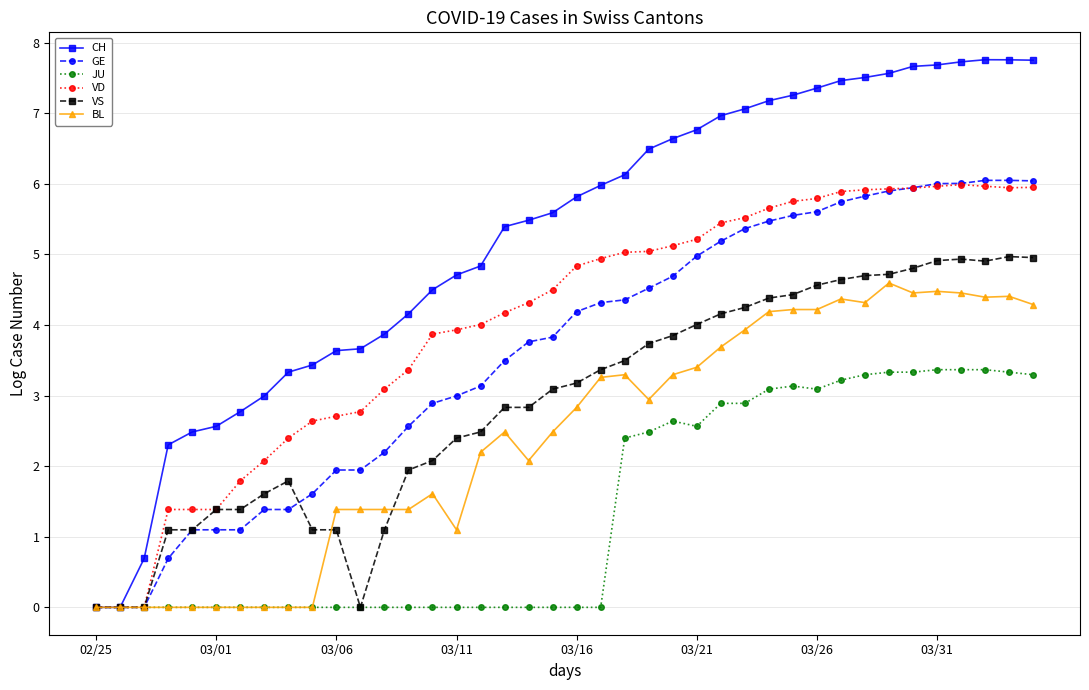

What is the value of the CH point at the 19th from the left?

5.5